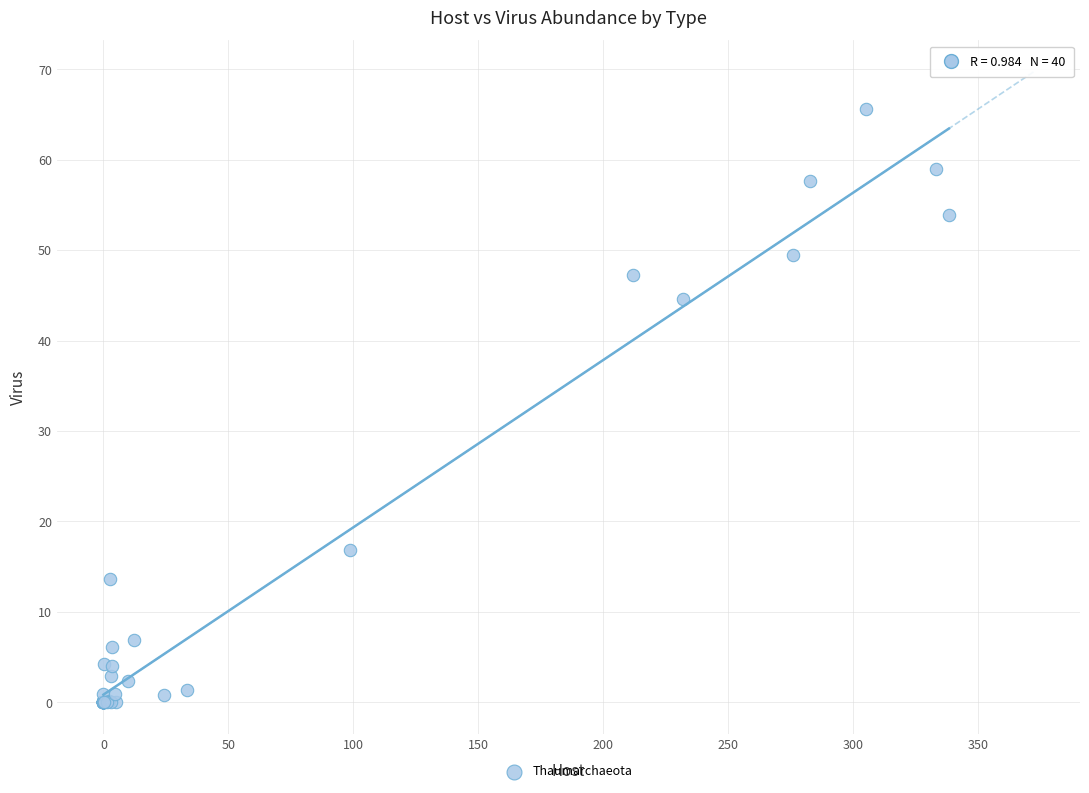

What Y value in the scatter plot is closest to 32?

44.6